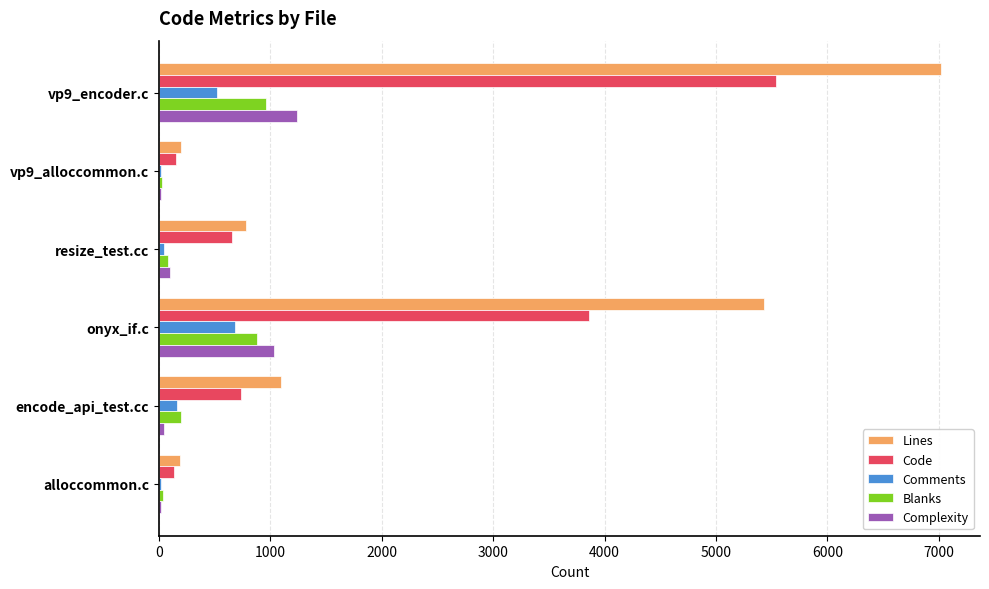

Which category has the highest value in the Code series?

vp9_encoder.c